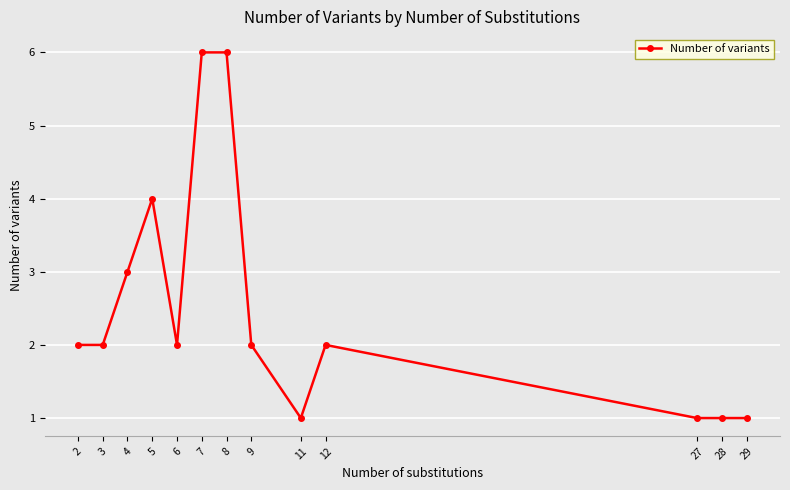

What is the smallest value displayed?

1